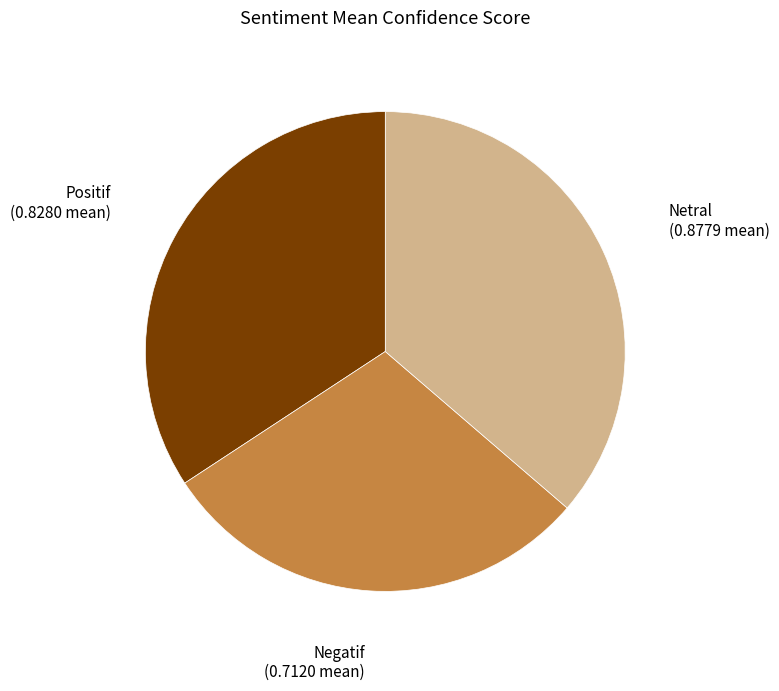

True or false: Netral accounts for 42% of the total.

False